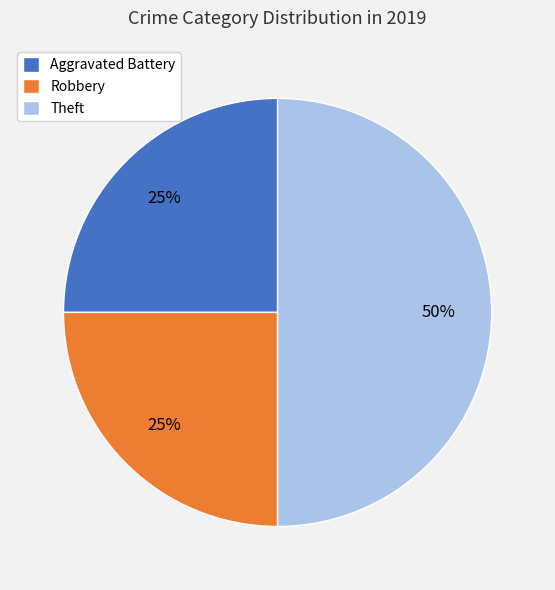

What is the ratio of the value at Theft to the value at Robbery?

2.0